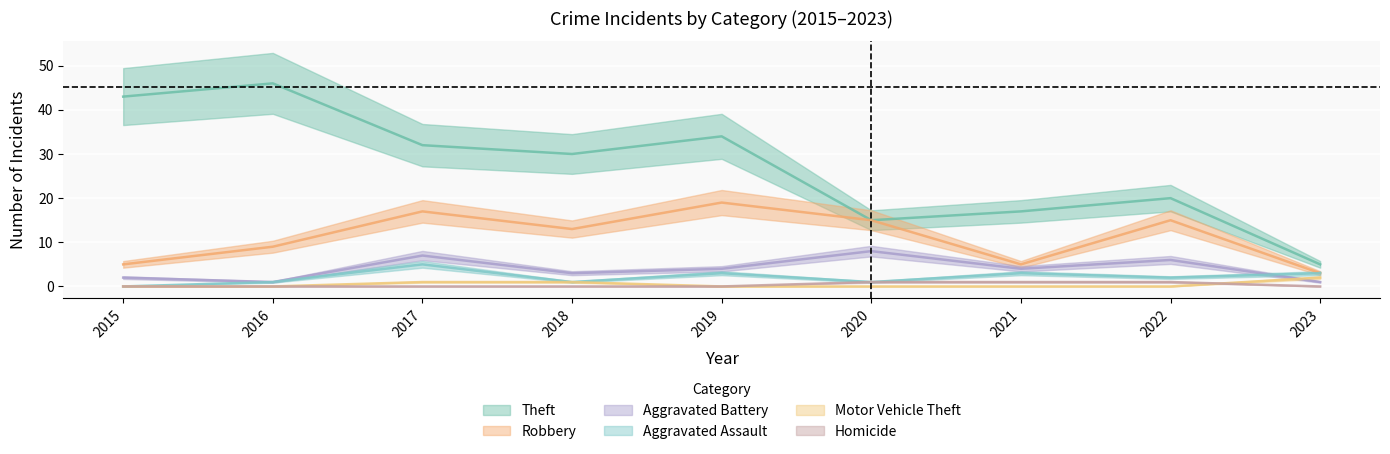

Reading left to right, transcribe all the data shown in this chart.

Theft: 2015=43	2016=46	2017=32	2018=30	2019=34	2020=15	2021=17	2022=20	2023=5
Robbery: 2015=5	2016=9	2017=17	2018=13	2019=19	2020=15	2021=5	2022=15	2023=3
Aggravated Battery: 2015=2	2016=1	2017=7	2018=3	2019=4	2020=8	2021=4	2022=6	2023=1
Aggravated Assault: 2015=0	2016=1	2017=5	2018=1	2019=3	2020=1	2021=3	2022=2	2023=3
Motor Vehicle Theft: 2015=0	2016=0	2017=1	2018=1	2019=0	2020=0	2021=0	2022=0	2023=2
Homicide: 2015=0	2016=0	2017=0	2018=0	2019=0	2020=1	2021=1	2022=1	2023=0